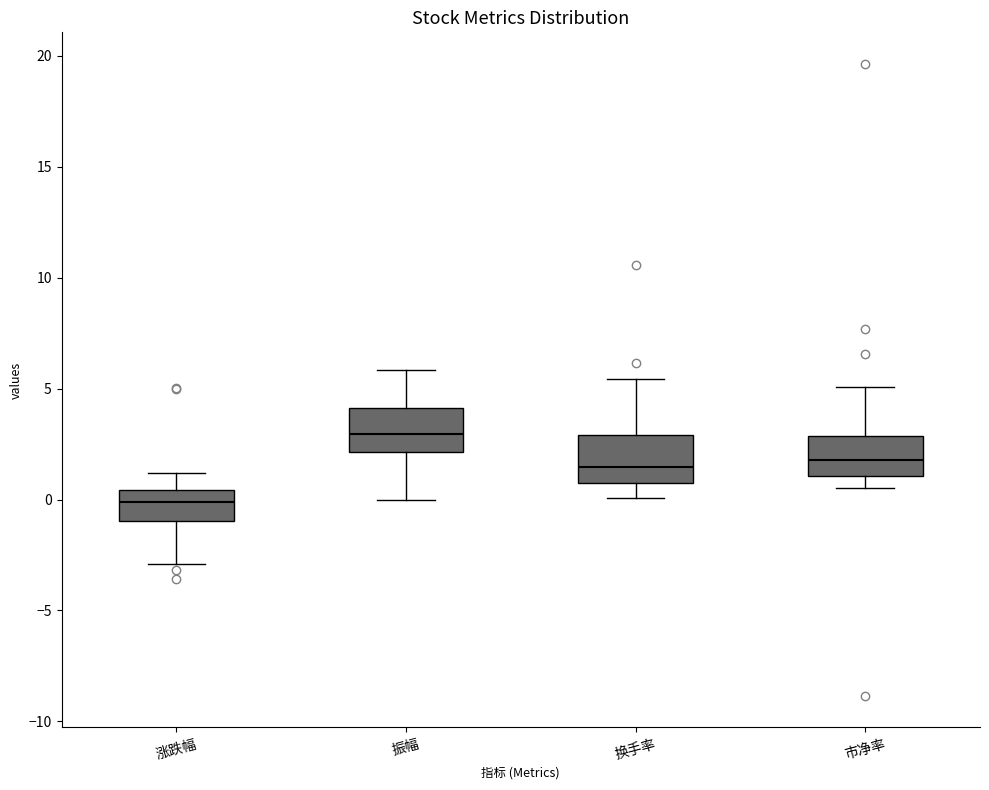

Which box has the lowest median line?

涨跌幅